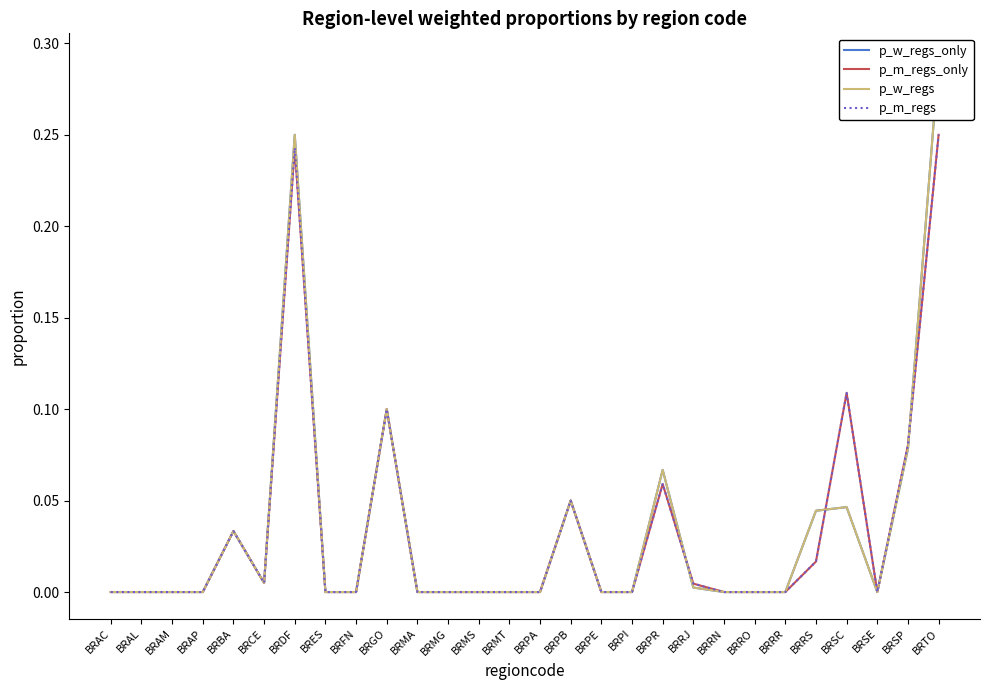

What position from the left is BRPB?

16